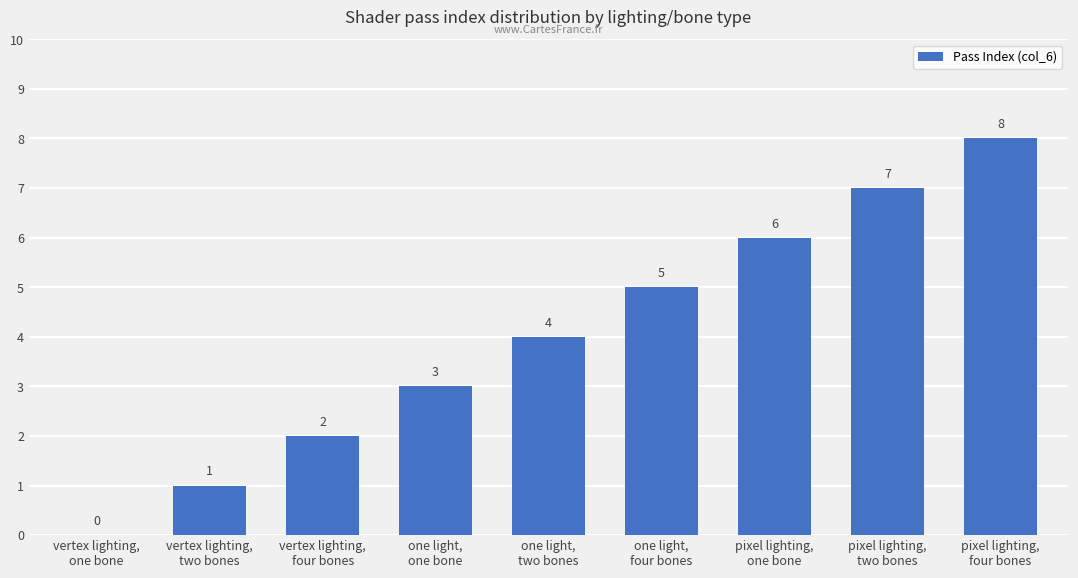

Is it true that the value at one light,
two bones is 6?

False